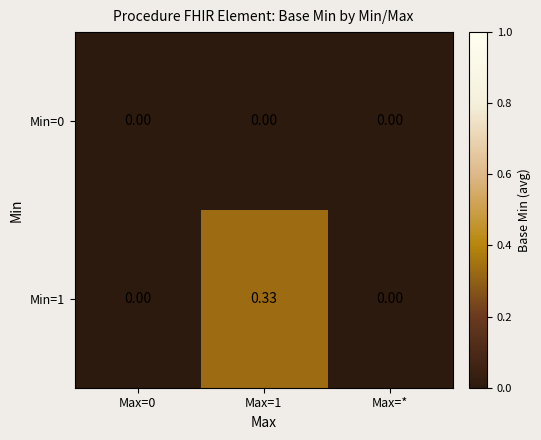

List the series in order of their peak value, highest first.

Min=1, Min=0